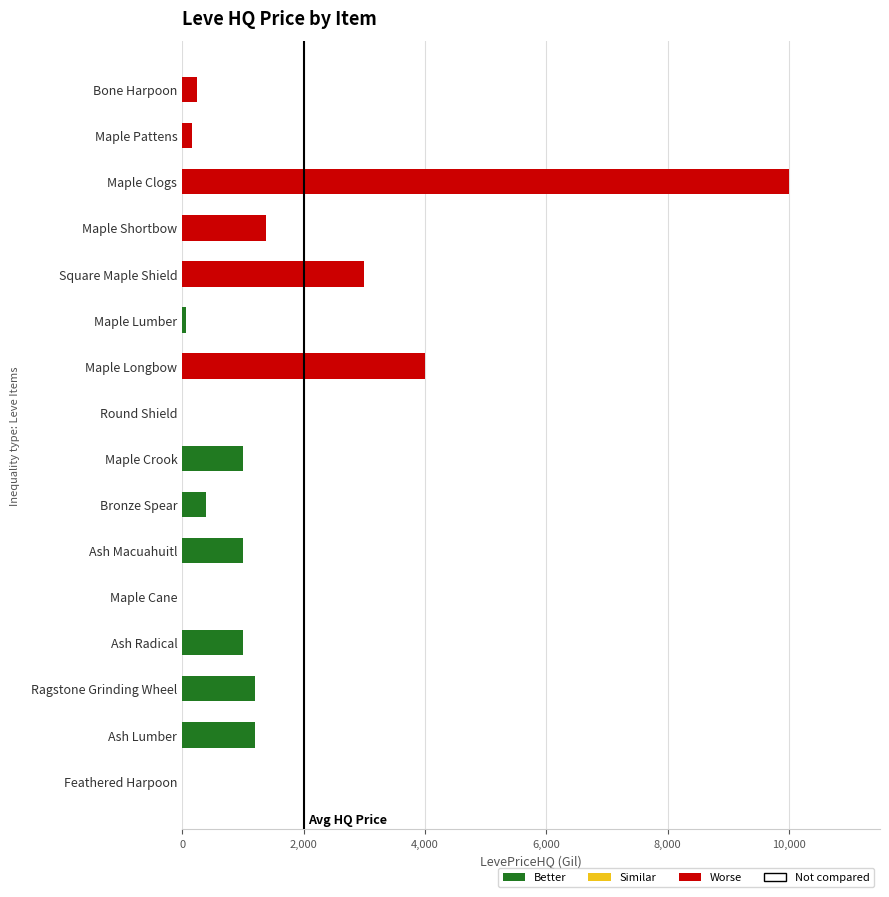

What is the sum of all values?

24640.5